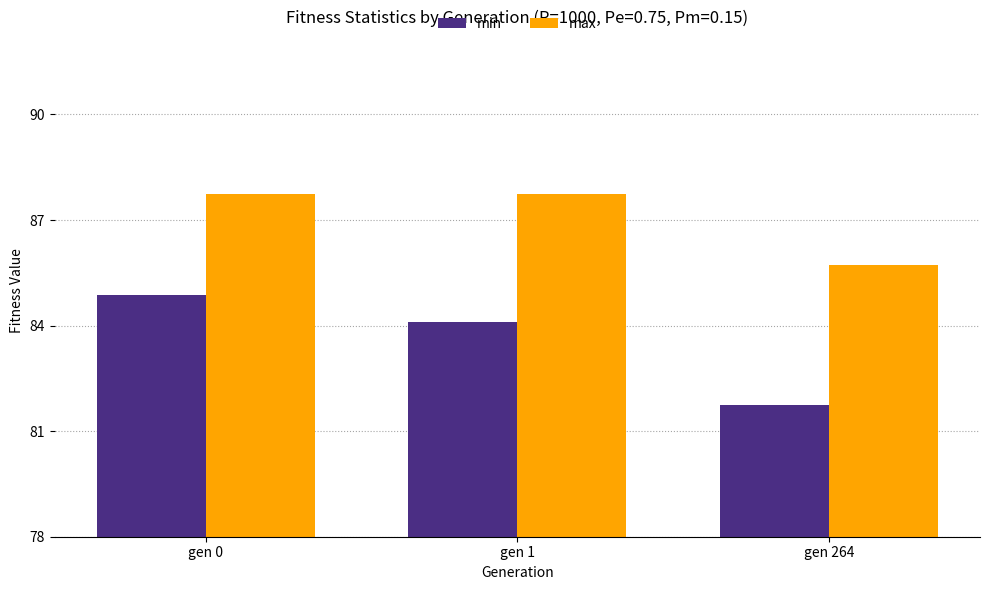

Does the chart contain any negative values?

No